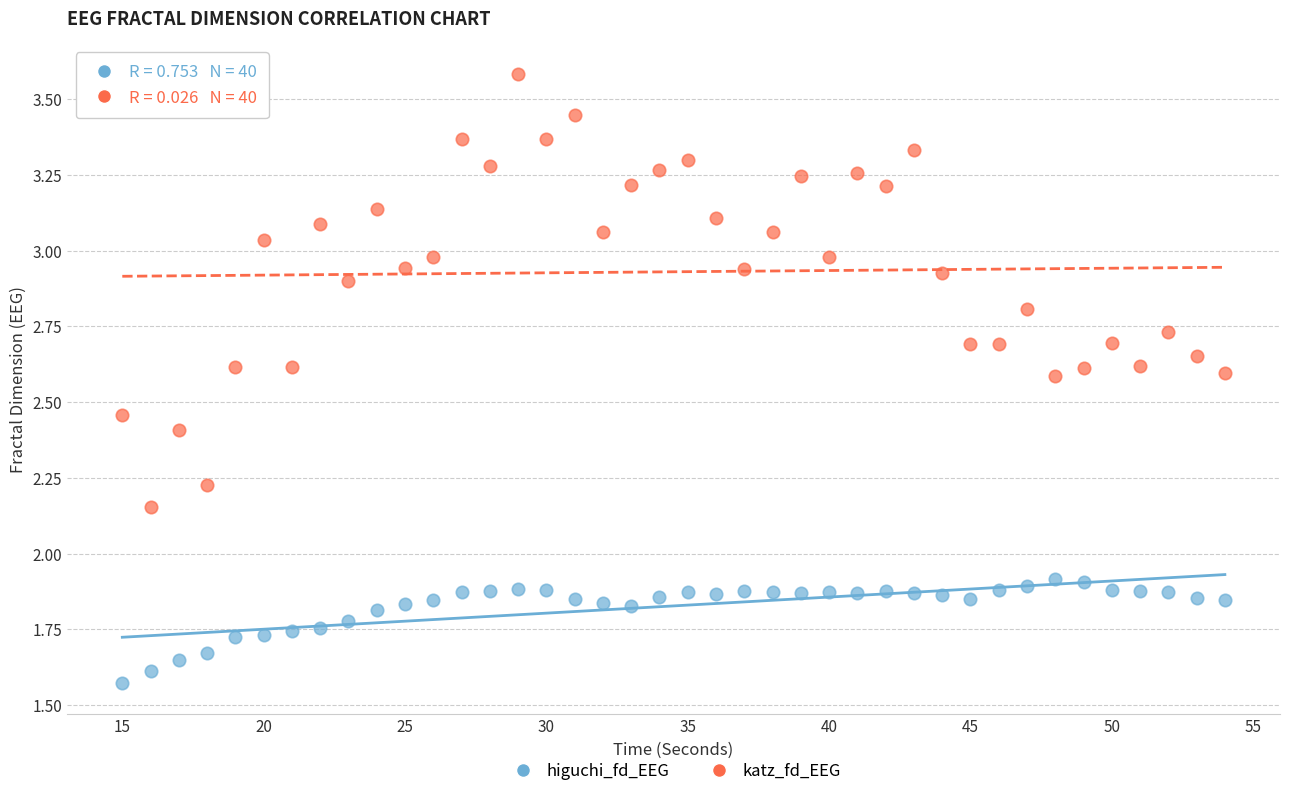

What are all the series names shown in the legend?

higuchi_fd_EEG, katz_fd_EEG